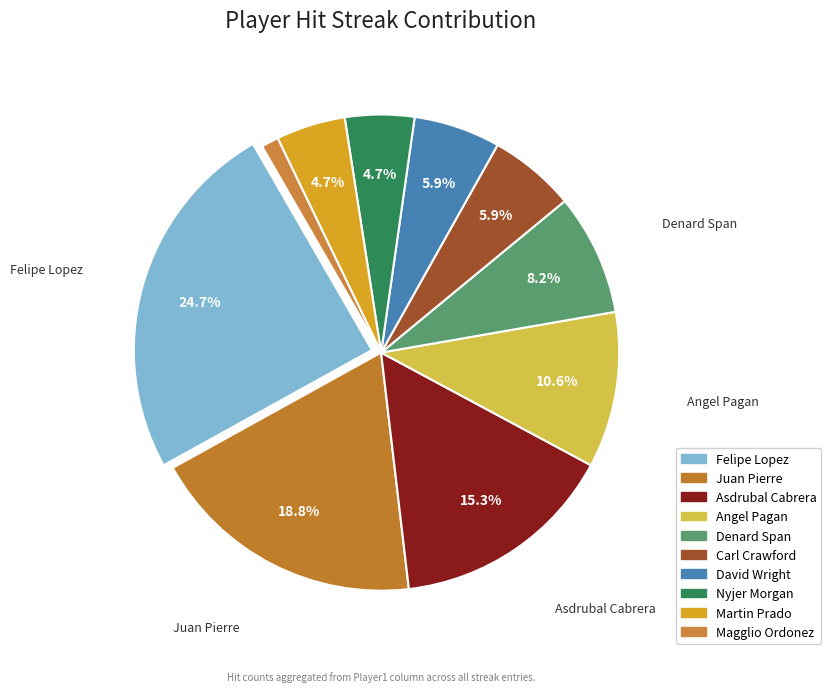

How many slices are in this pie chart?

10